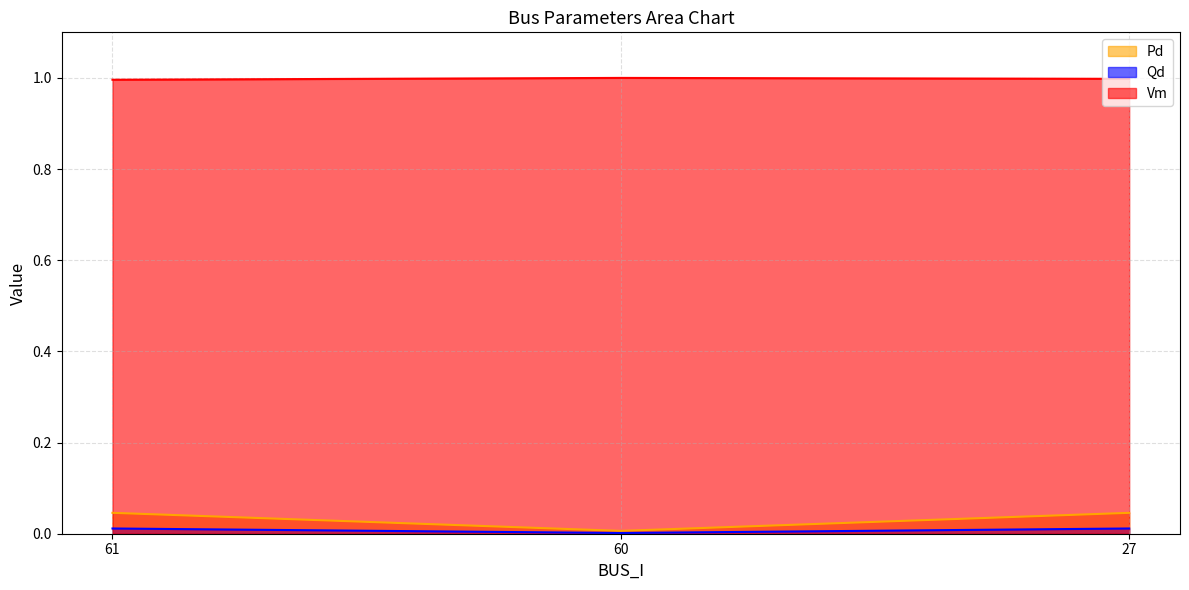

Rank the series by their maximum value, from highest to lowest.

Vm, Pd, Qd